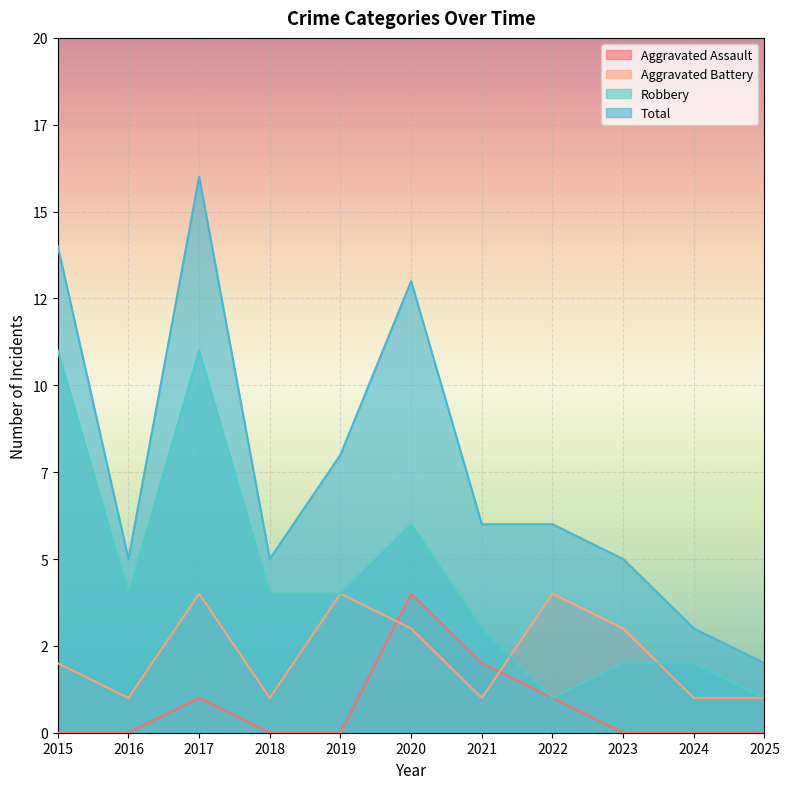

At which category does Aggravated Battery reach its first local valley?

2016